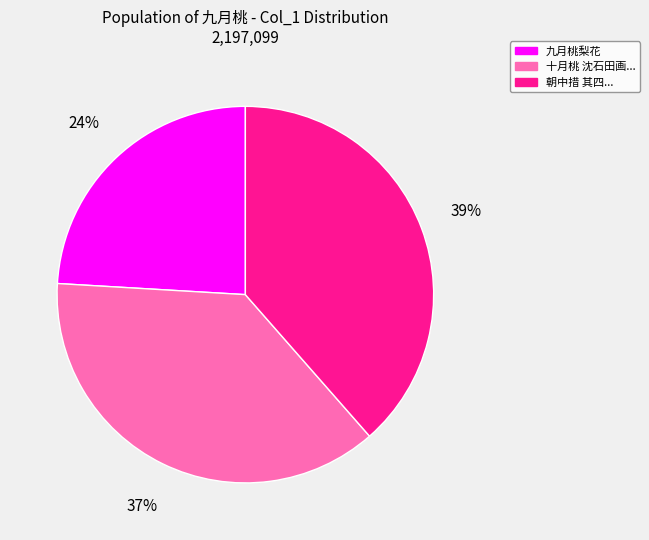

How many slices are in this pie chart?

3